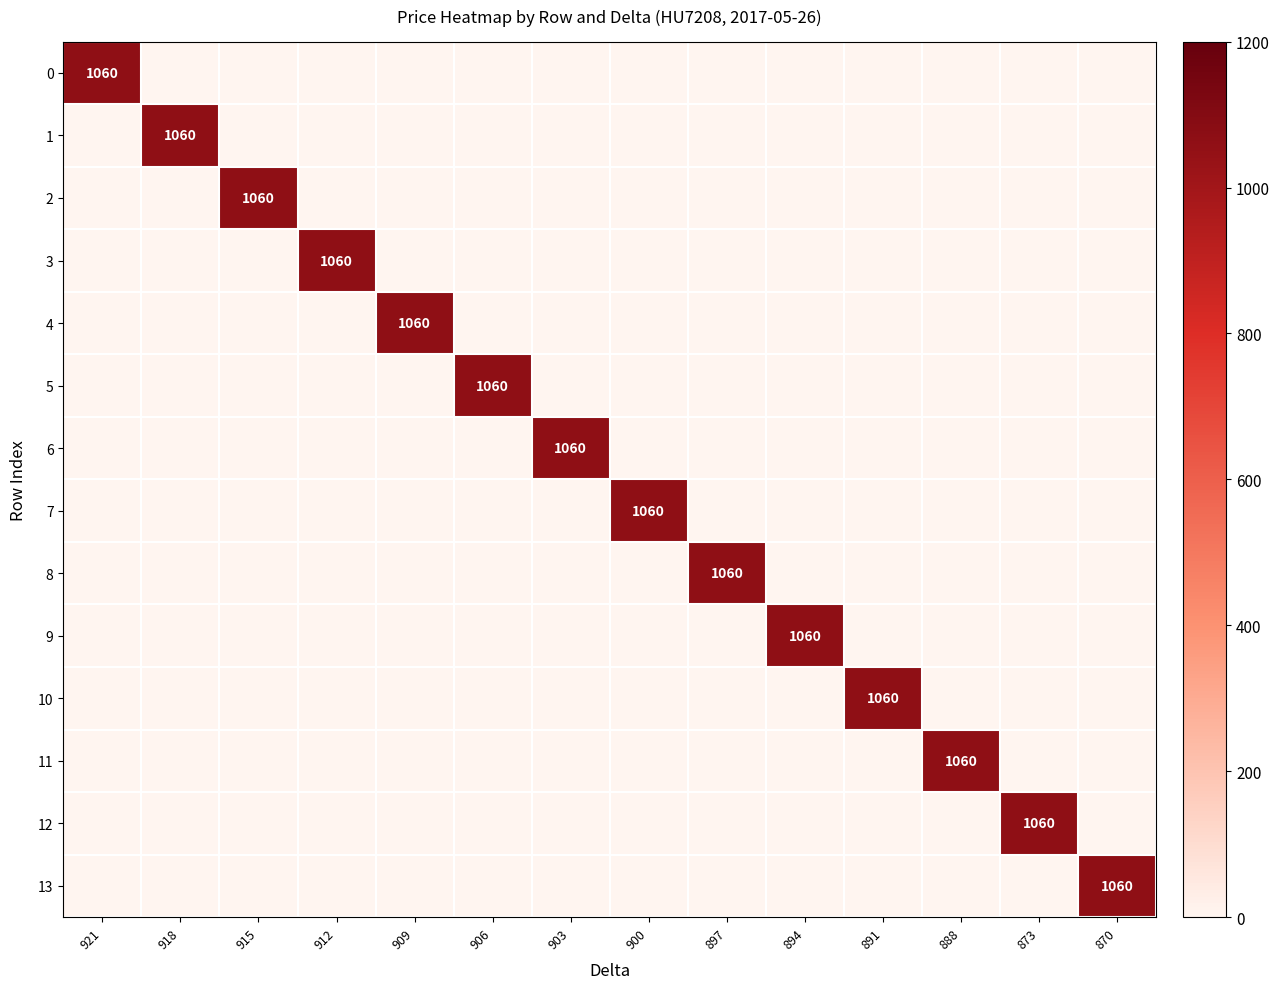

Is it true that 9 equals 0 at 915?

True